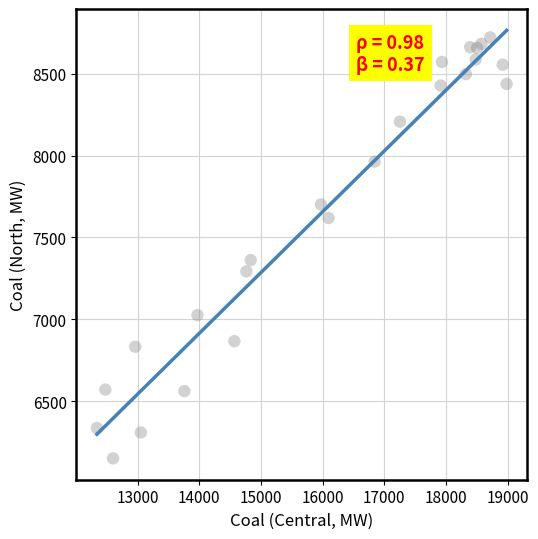

What Y value in the scatter plot is closest to 7436?

7361.1